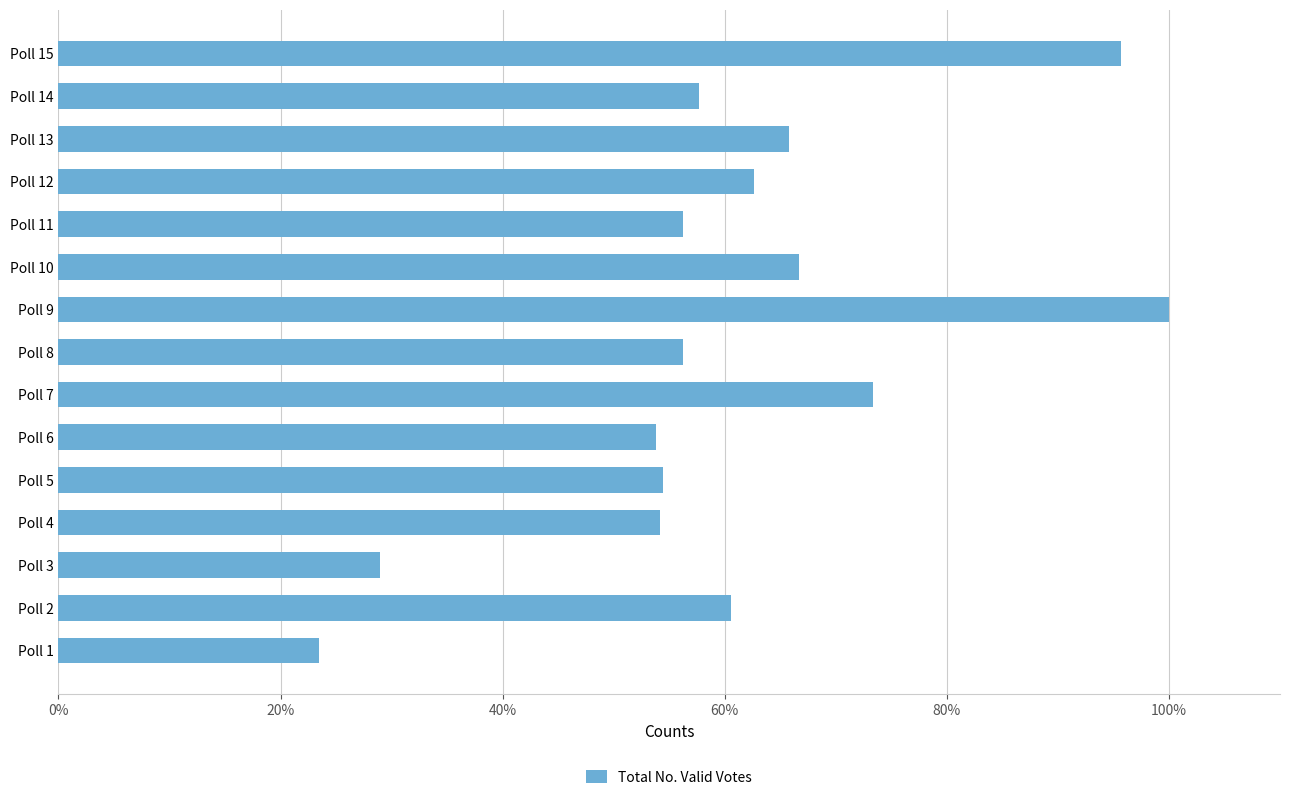

Read the value at Poll 5.

54.4